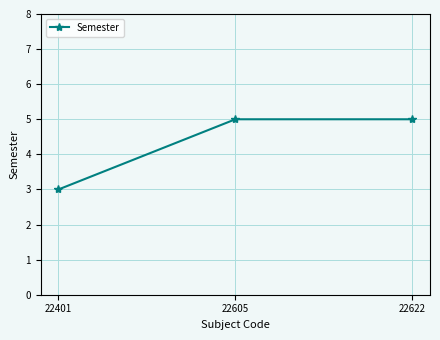

Which category has the lowest value across all series?

22401